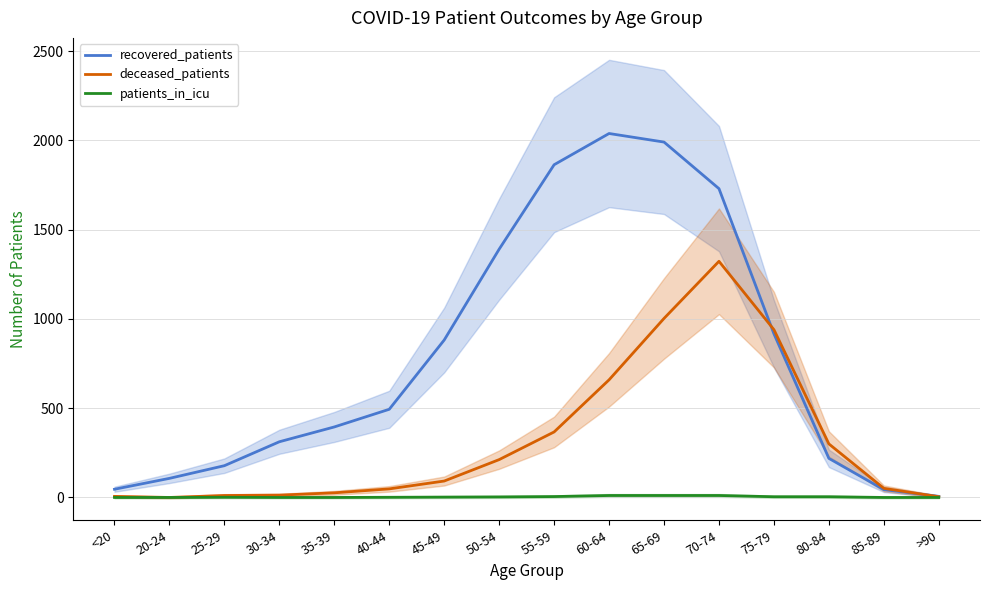

Which series changed the most between 55-59 and 75-79?

recovered_patients